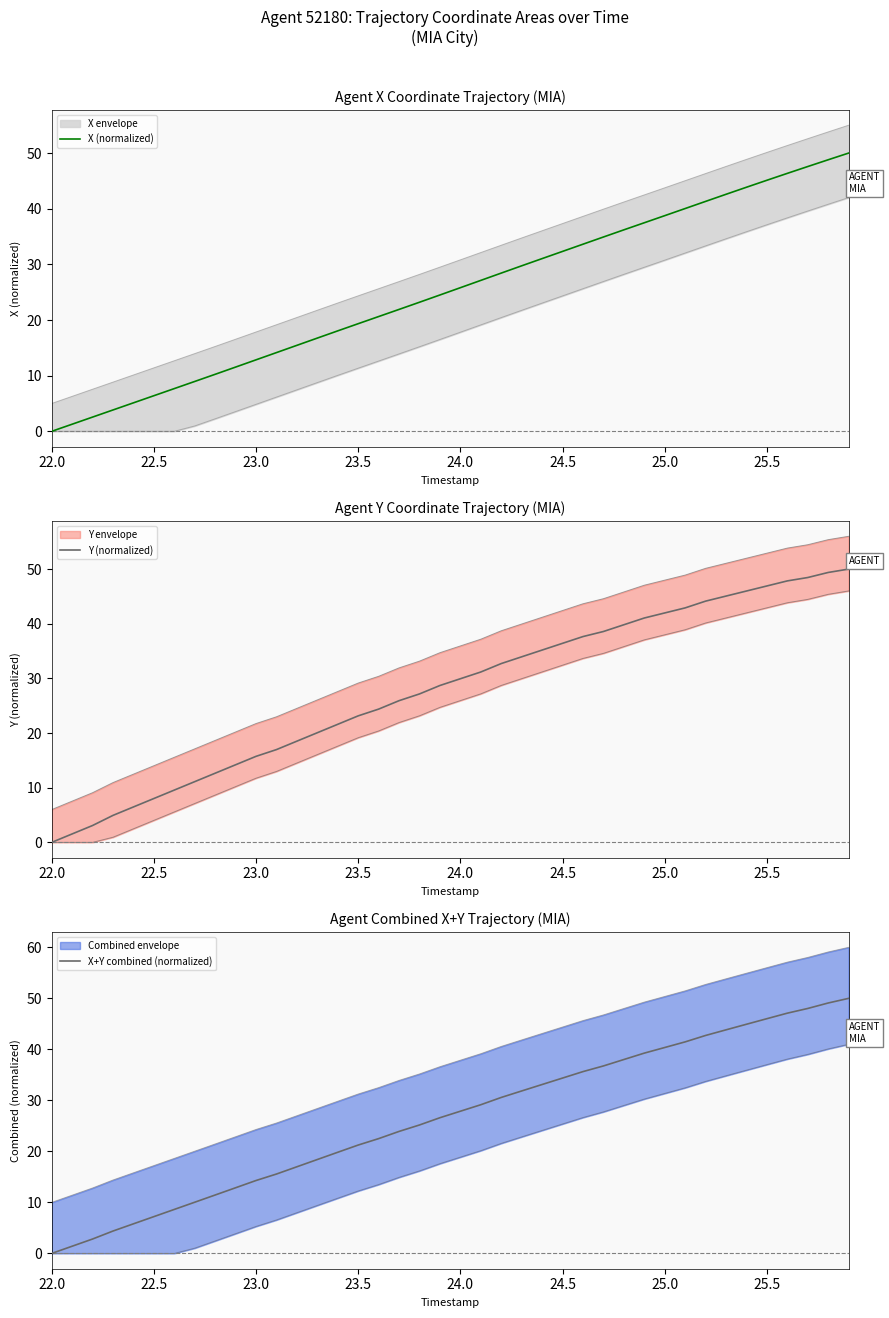

True or false: X (normalized) has a value of 0.0 at 22.0.

True